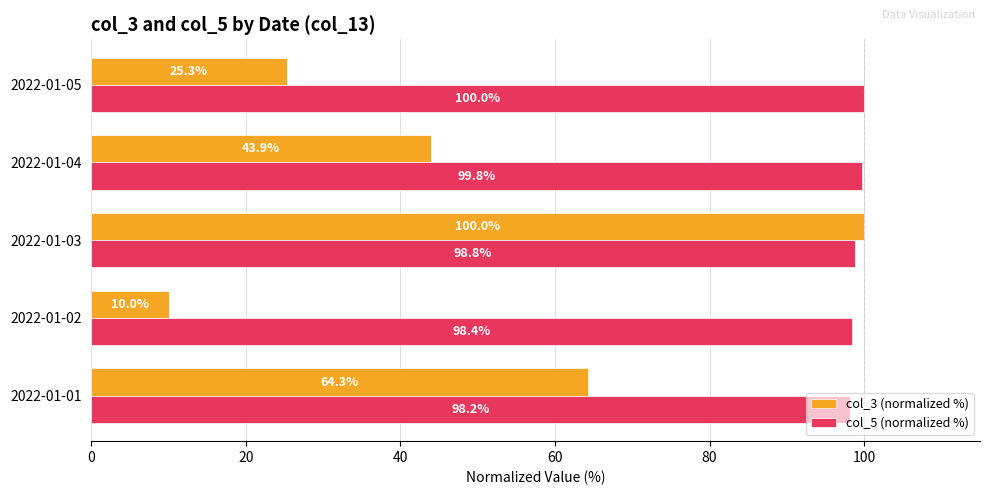

Is it true that col_5 (normalized %) equals 99.8 at 2022-01-04?

True